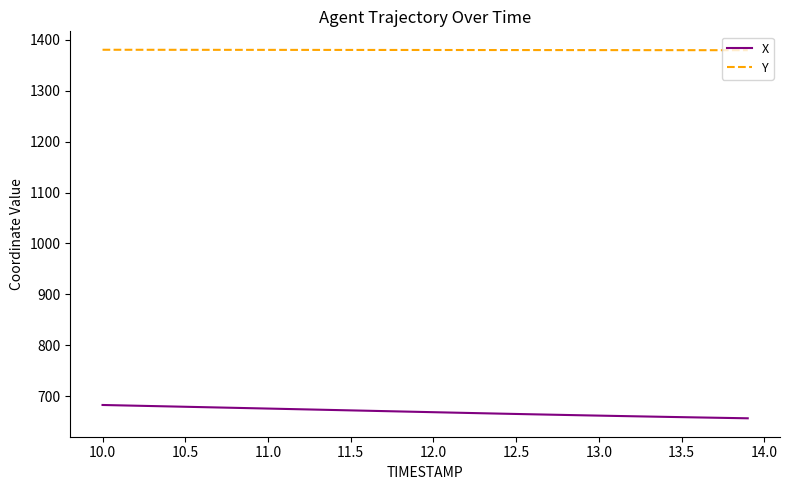

What is the sum of all X values?

26752.9